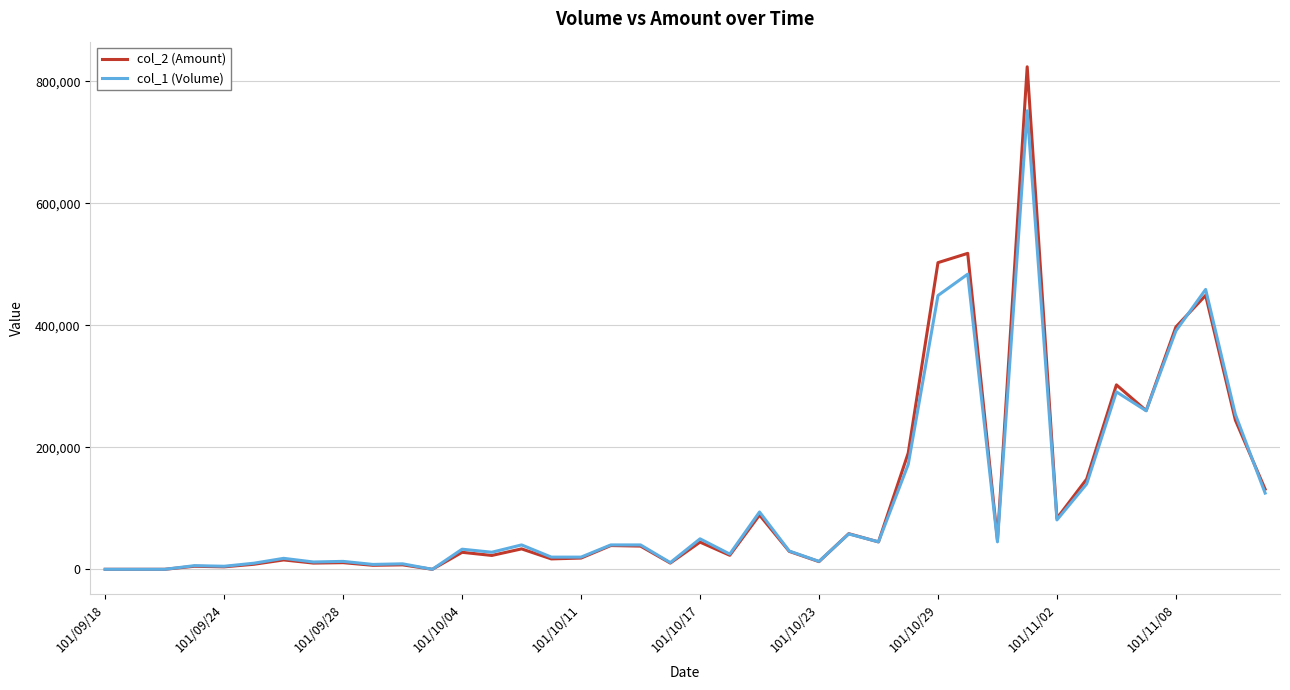

Rank the series by their maximum value, from highest to lowest.

col_2 (Amount), col_1 (Volume)